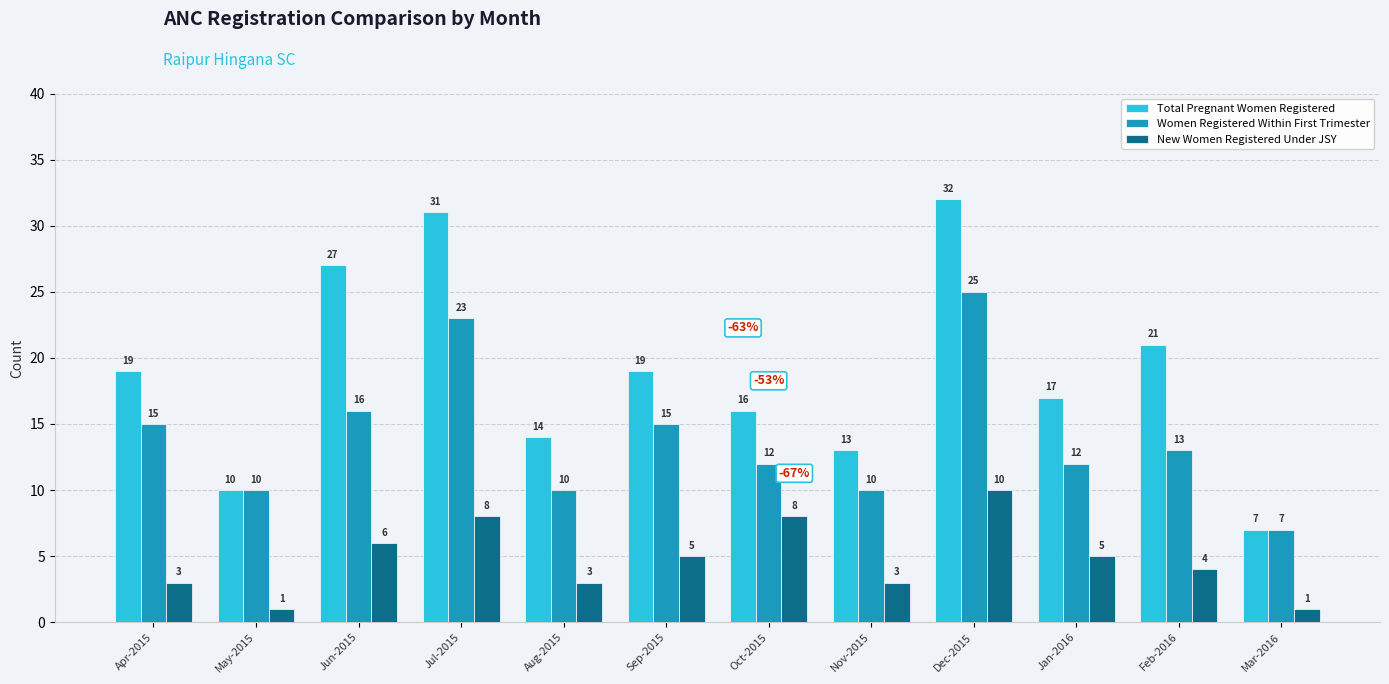

The New Women Registered Under JSY series shows 5 at Jan-2016. True or false?

True